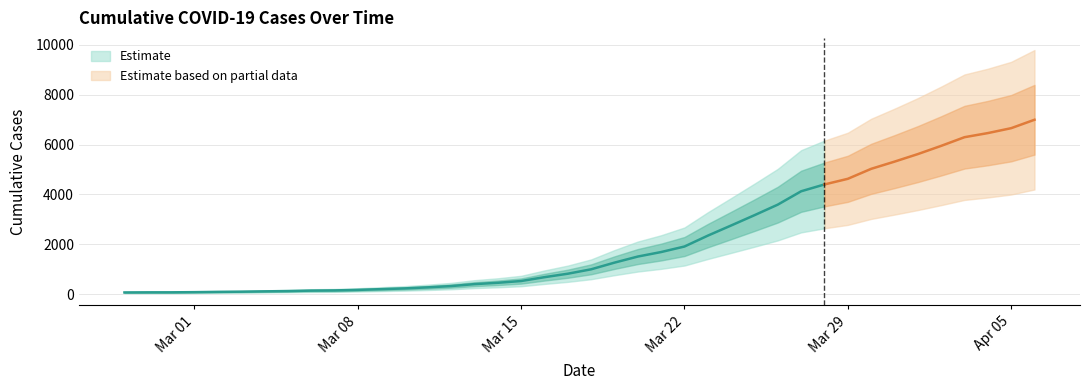

Rank the categories by value from highest to lowest.

2020-04-06, 2020-04-05, 2020-04-04, 2020-04-03, 2020-04-02, 2020-04-01, 2020-03-31, 2020-03-30, 2020-03-29, 2020-03-28, 2020-03-27, 2020-03-26, 2020-03-25, 2020-03-24, 2020-03-23, 2020-03-22, 2020-03-21, 2020-03-20, 2020-03-19, 2020-03-18, 2020-03-17, 2020-03-16, 2020-03-15, 2020-03-14, 2020-03-13, 2020-03-12, 2020-03-11, 2020-03-10, 2020-03-09, 2020-03-08, 2020-03-07, 2020-03-06, 2020-03-05, 2020-03-04, 2020-03-03, 2020-03-02, 2020-03-01, 2020-02-29, 2020-02-28, 2020-02-27